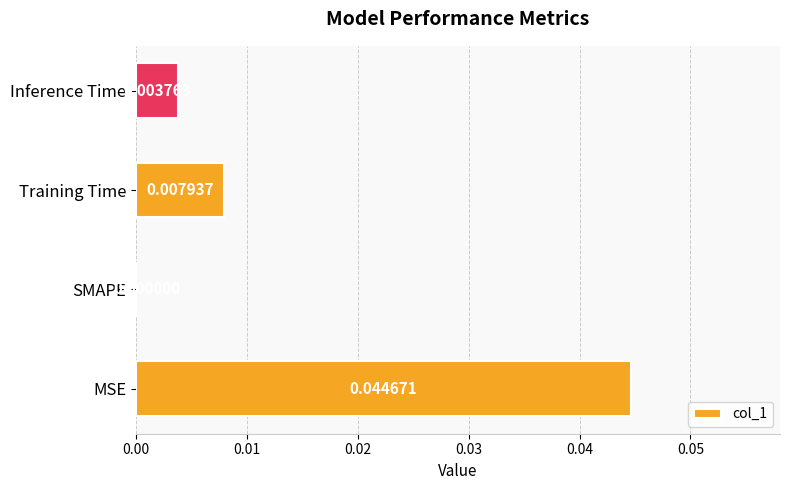

At which category does the chart reach its peak across all series?

MSE